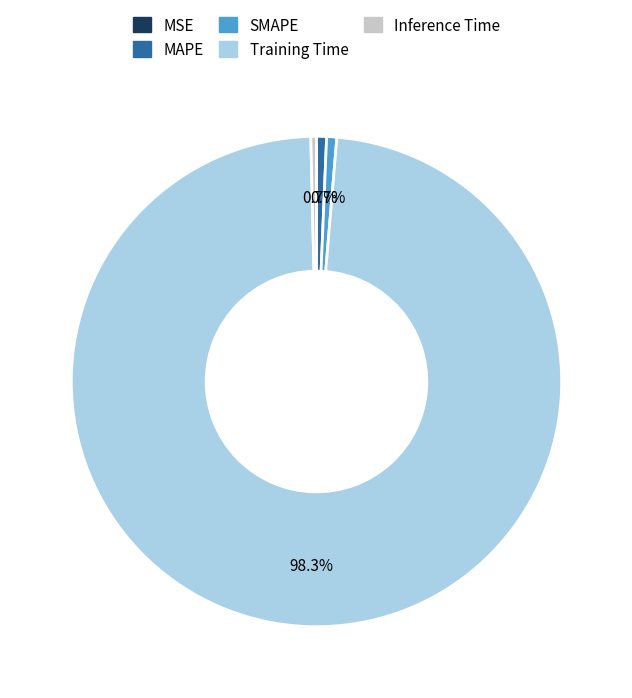

To the nearest percent, what portion does MAPE represent?

1%